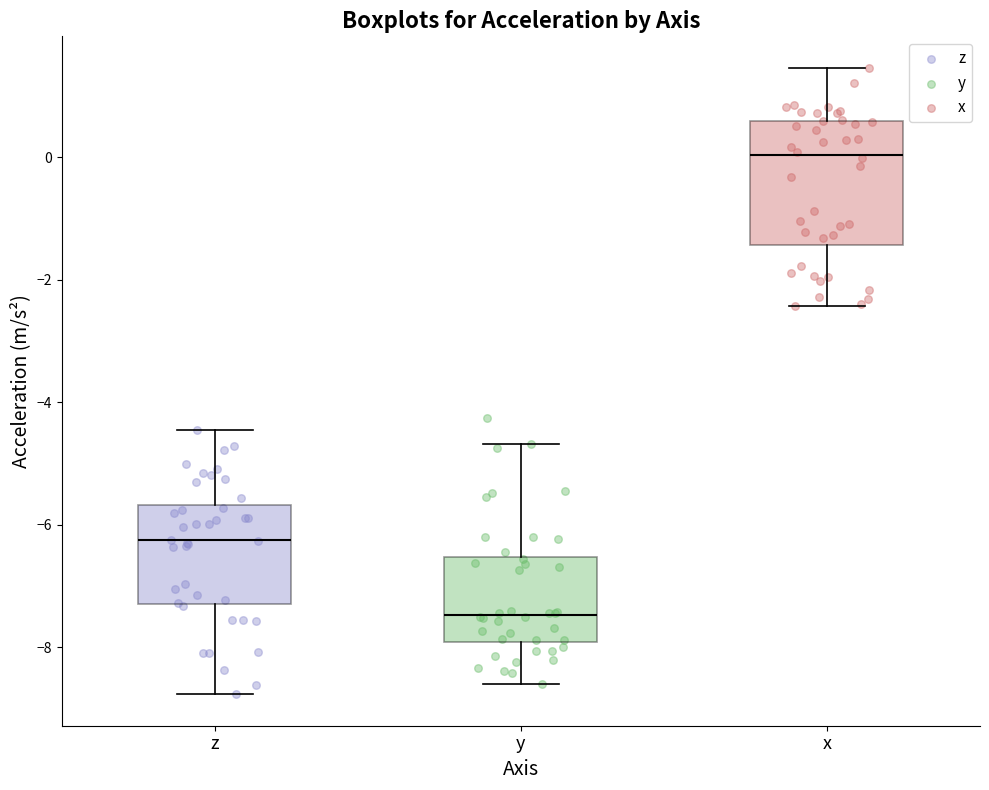

Which box has the highest median line?

x